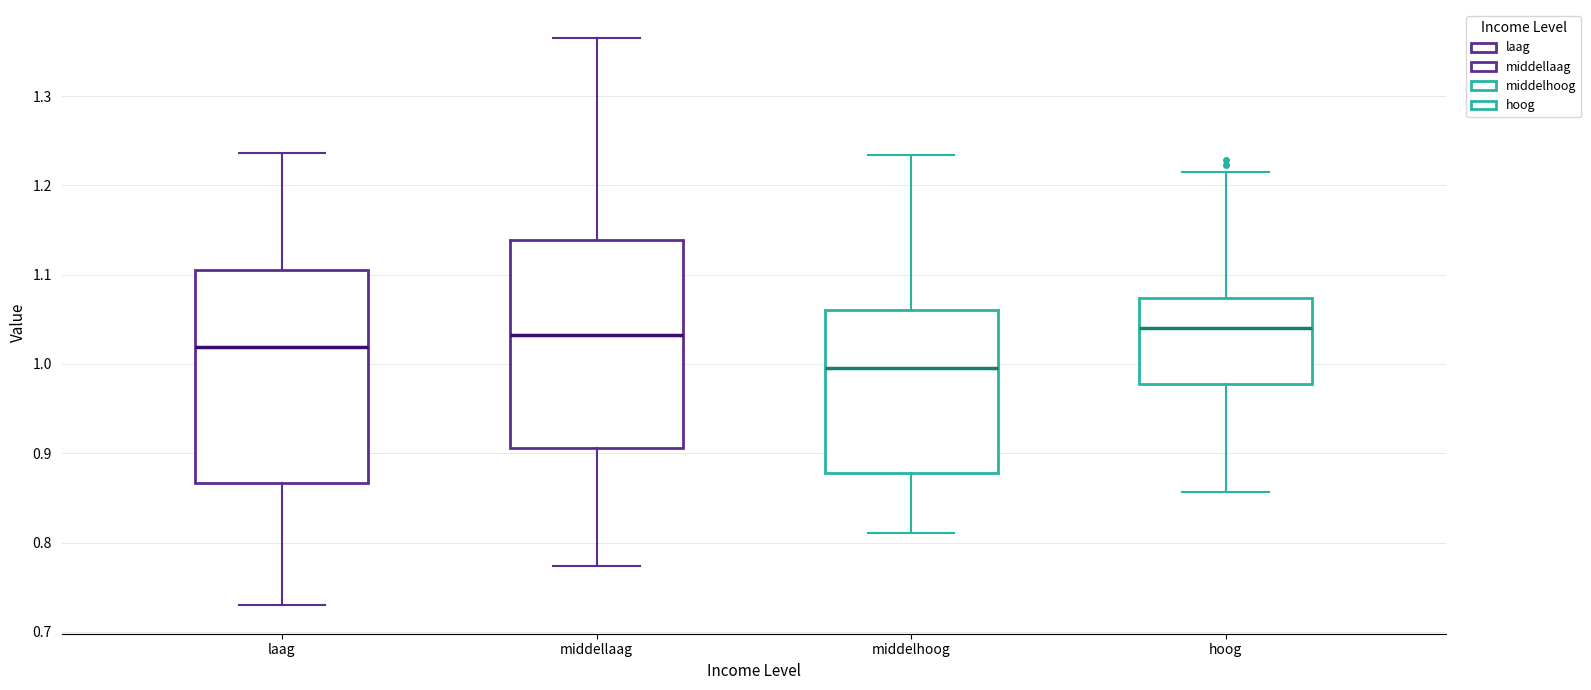

Where does the upper whisker of the box for middellaag end on the y-axis? The values are not printed on the chart, so give them approximately, as read against the axis.

1.36